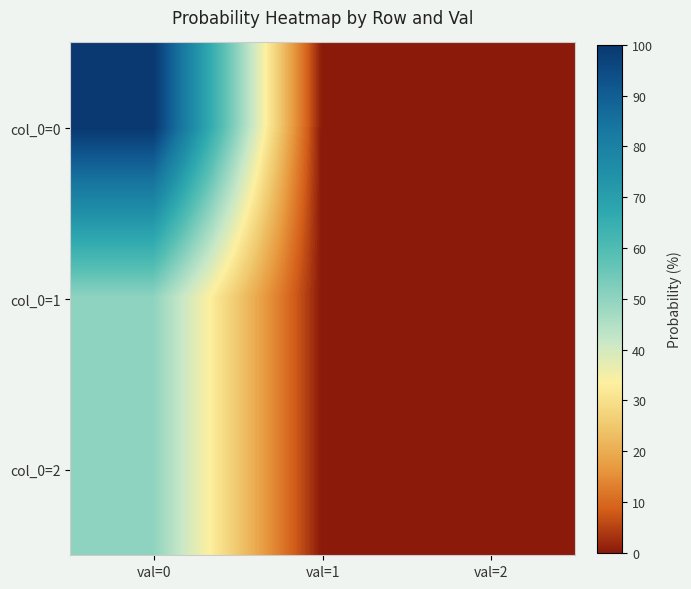

At which category is the sum across all series the highest?

val=0